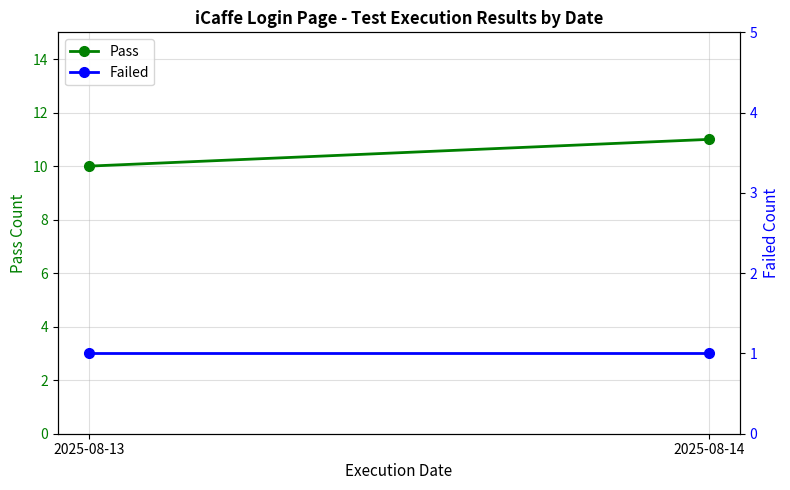

Which series has the largest total across all categories?

Pass